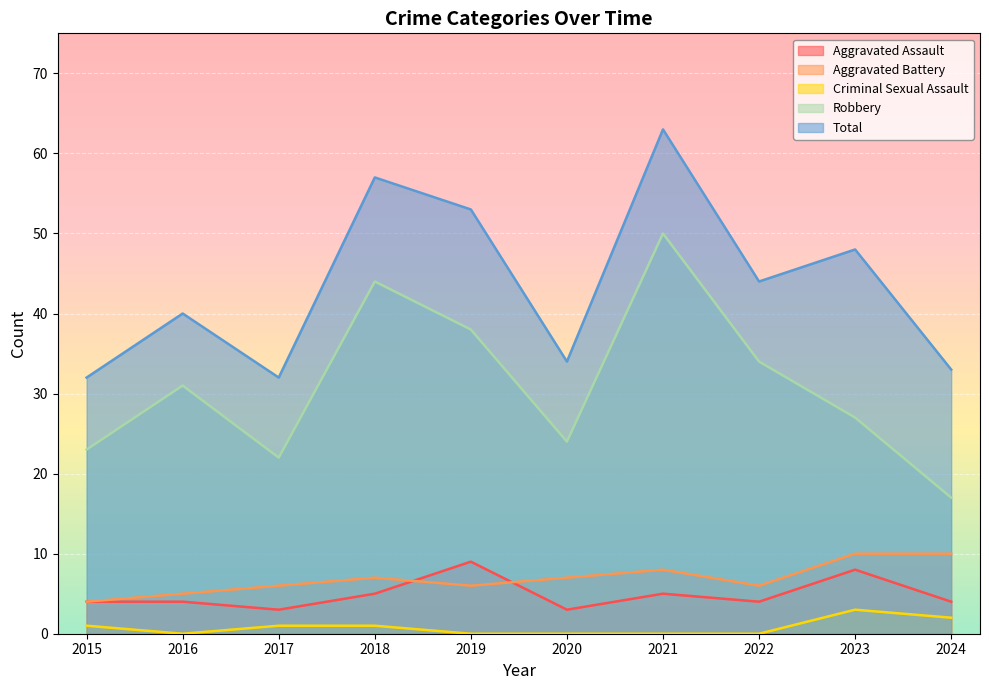

Which series has the largest total across all categories?

Total